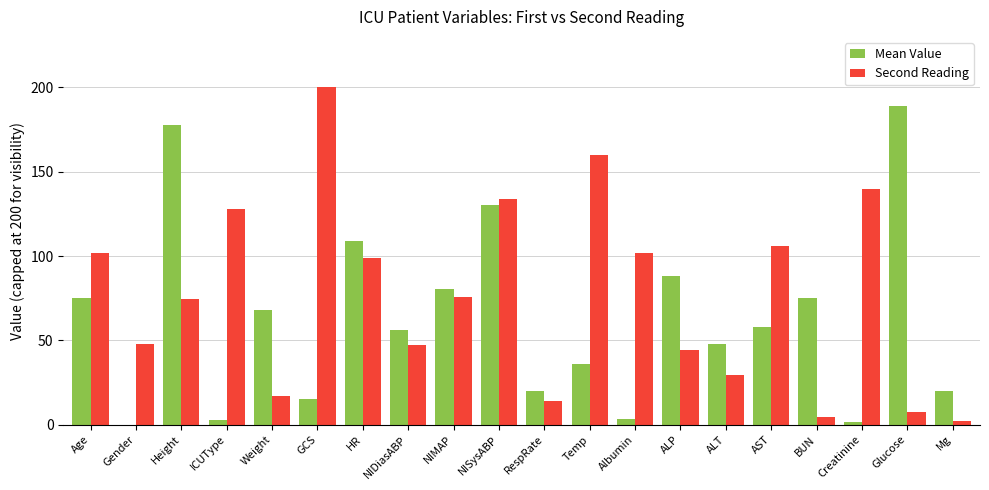

Which series changed the most between Weight and NIMAP?

Second Reading